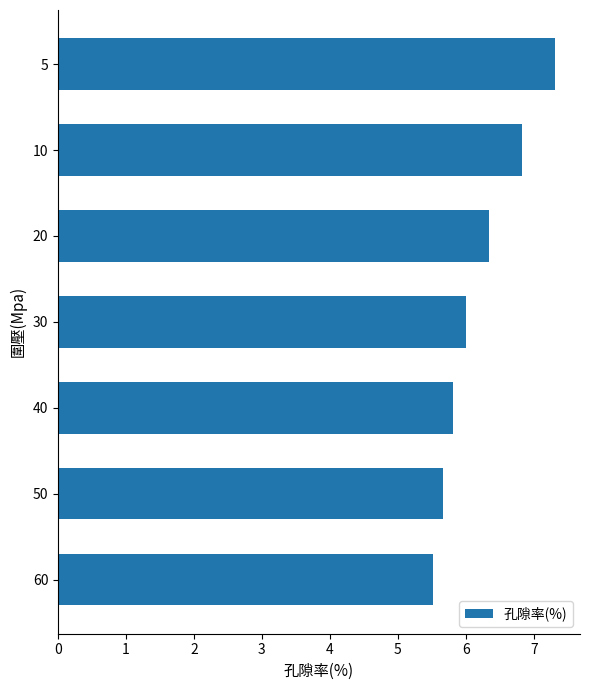

Is it true that the value at 5 is 10.5?

False